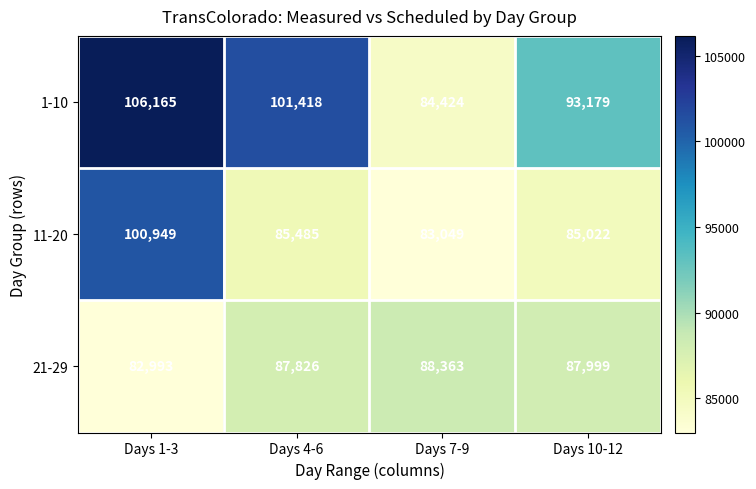

What is the highest value of the 11-20 series?

100949